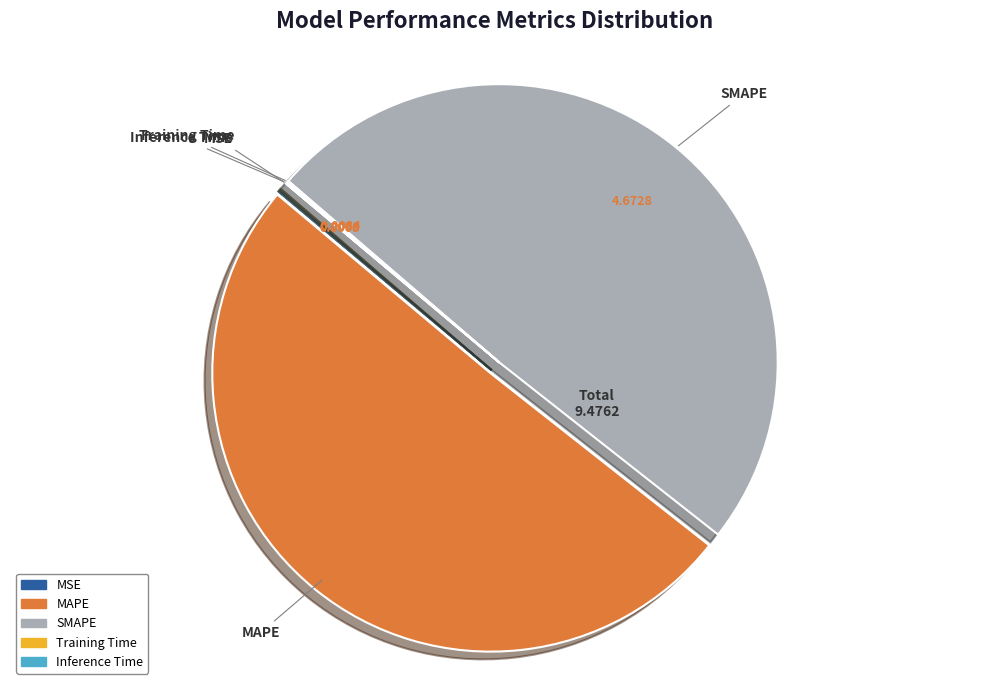

Which slice is the largest?

MAPE